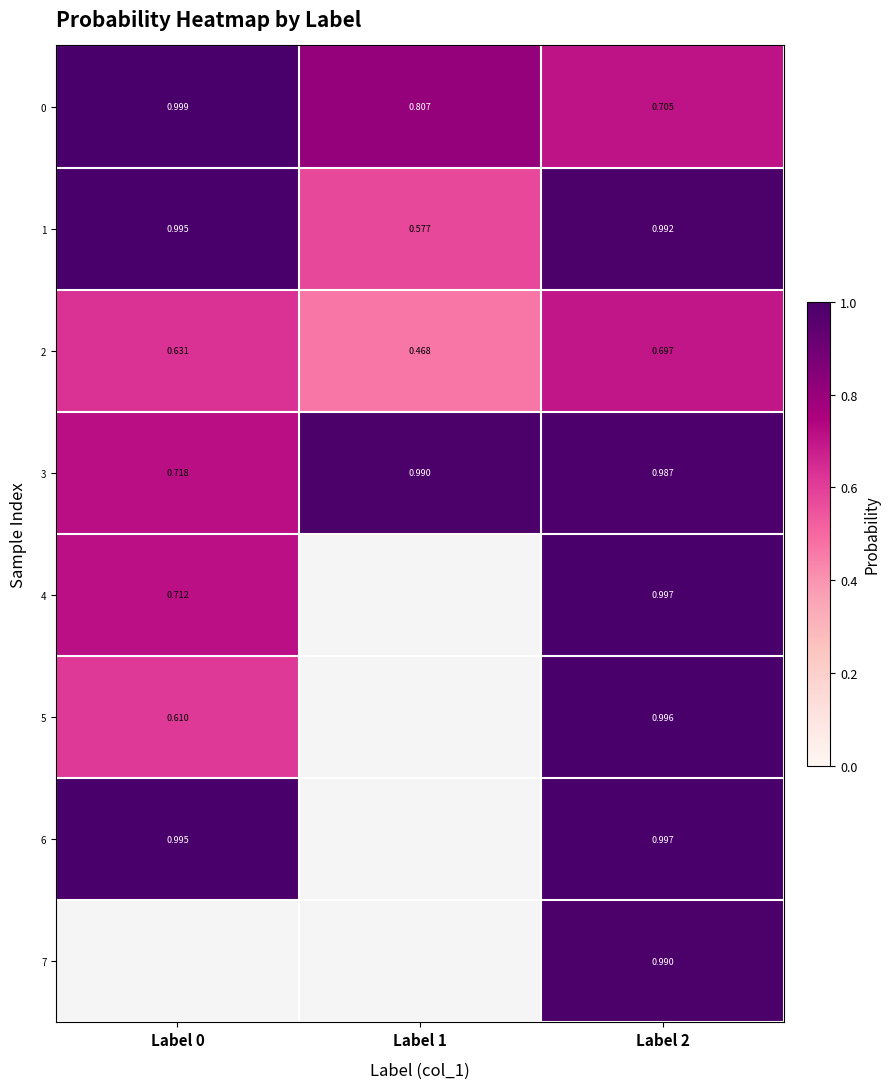

Is the value of 2 at Label 0 greater than the value of 1 at Label 0?

No